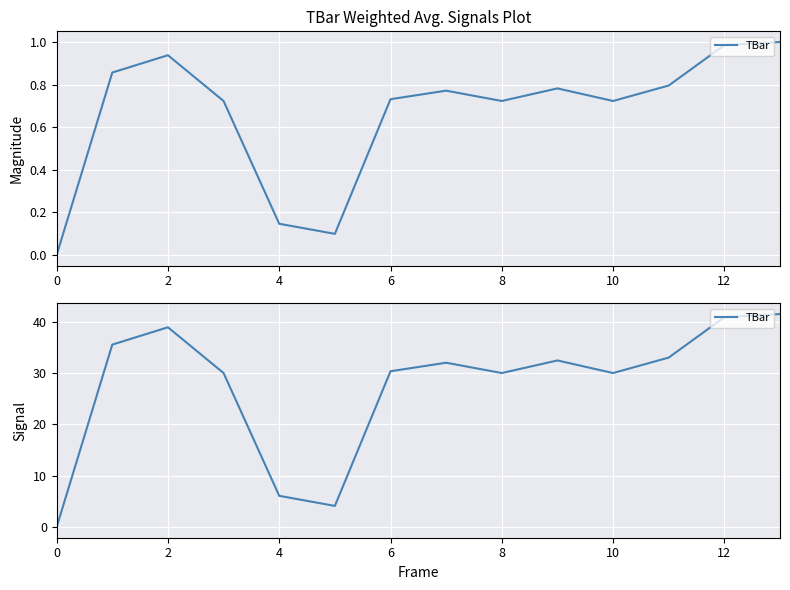

What is the change in value from 6 to 8?

-0.3